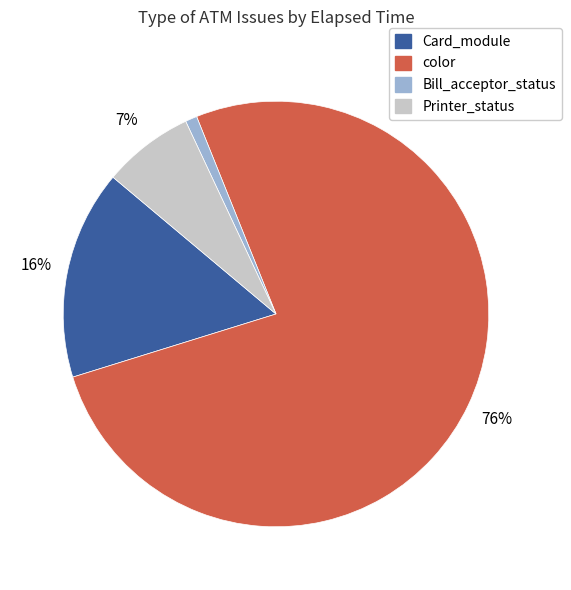

What percentage is the Bill_acceptor_status slice, to the nearest percent?

1%